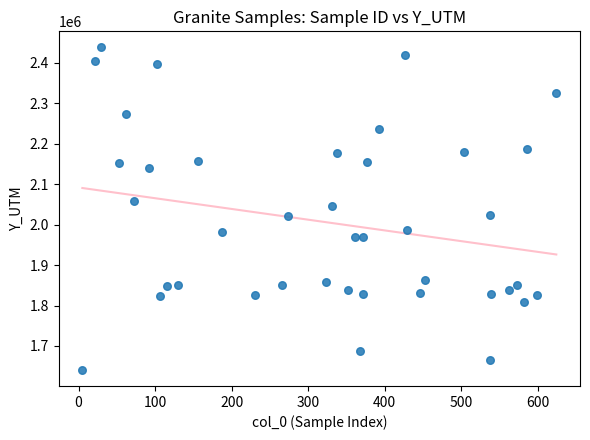

What is the range of Y values (max minus min)?

796293.5